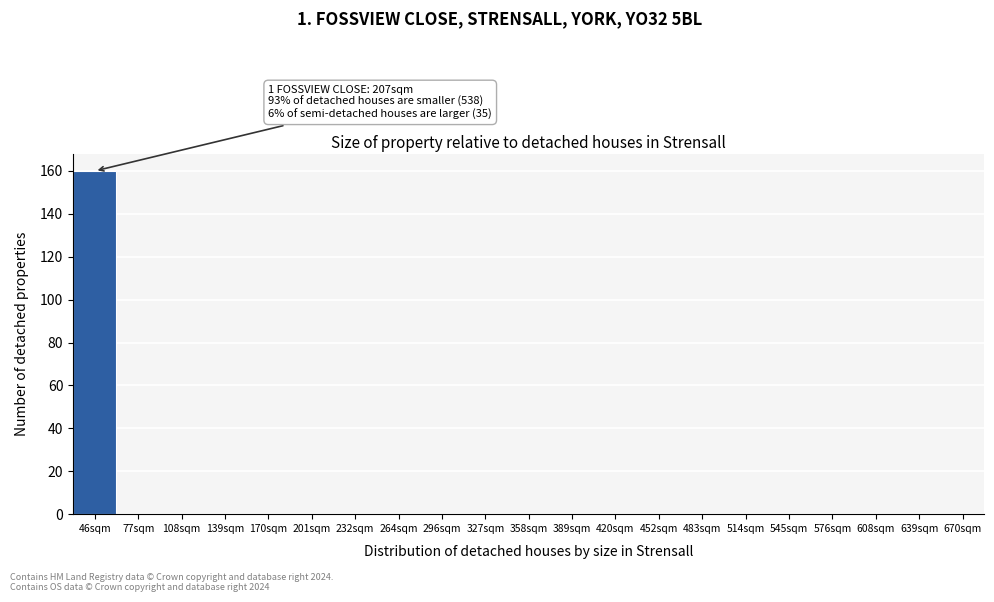

Reading left to right, transcribe all the data shown in this chart.

46sqm=160	77sqm=0	108sqm=0	139sqm=0	170sqm=0	201sqm=0	232sqm=0	264sqm=0	296sqm=0	327sqm=0	358sqm=0	389sqm=0	420sqm=0	452sqm=0	483sqm=0	514sqm=0	545sqm=0	576sqm=0	608sqm=0	639sqm=0	670sqm=0